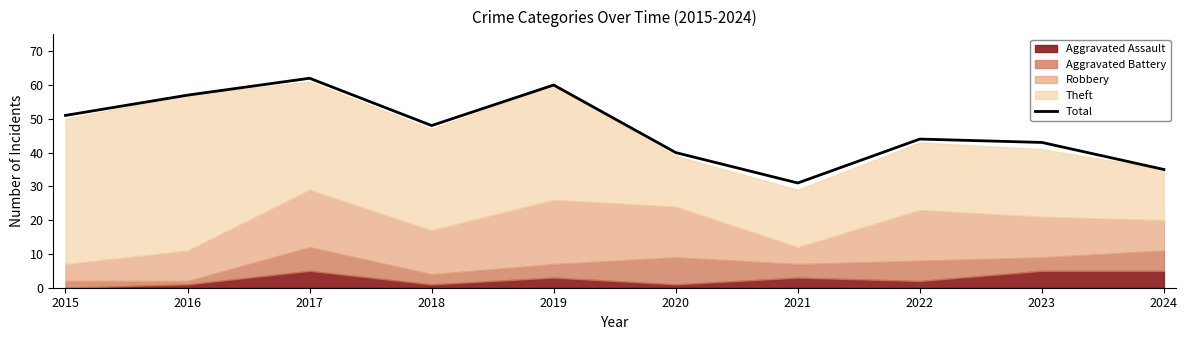

What is the difference between the second highest and minimum values?

29